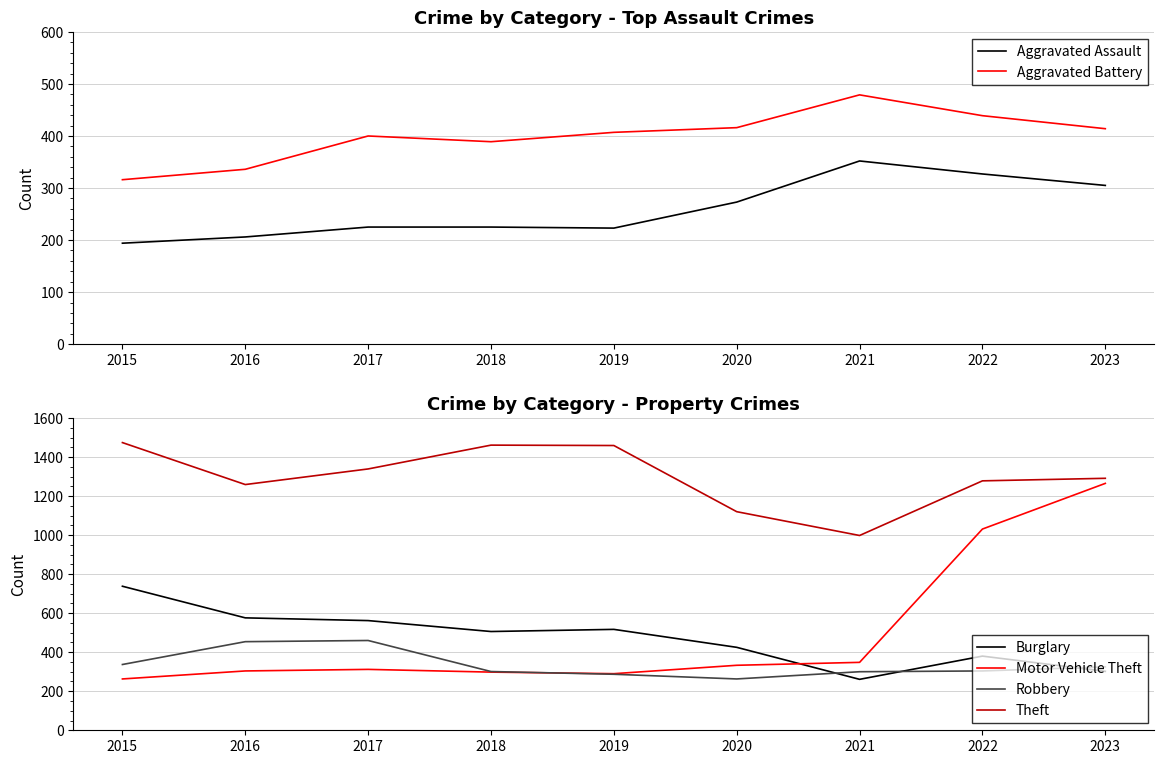

Which category has the highest value in the Motor Vehicle Theft series?

2023